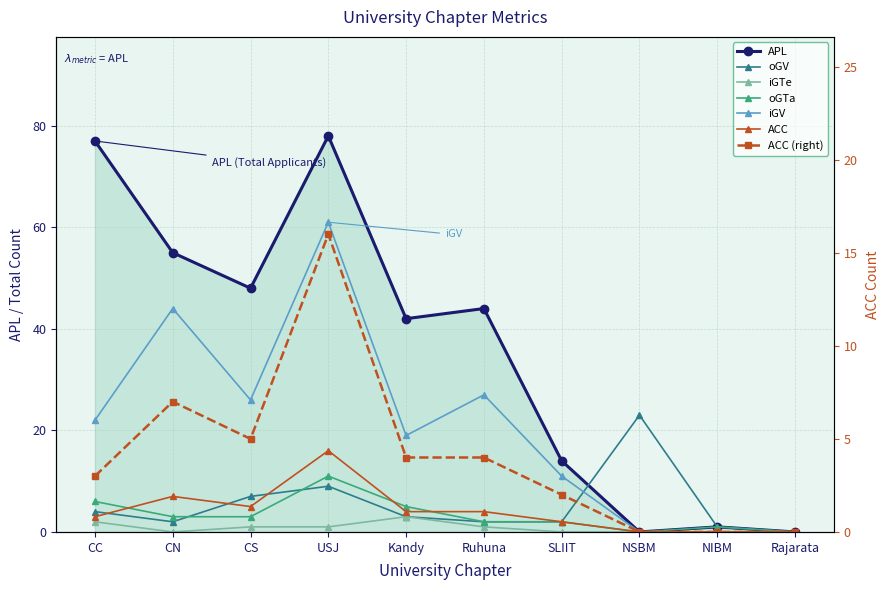

At which label does oGTa reach its minimum?

NSBM